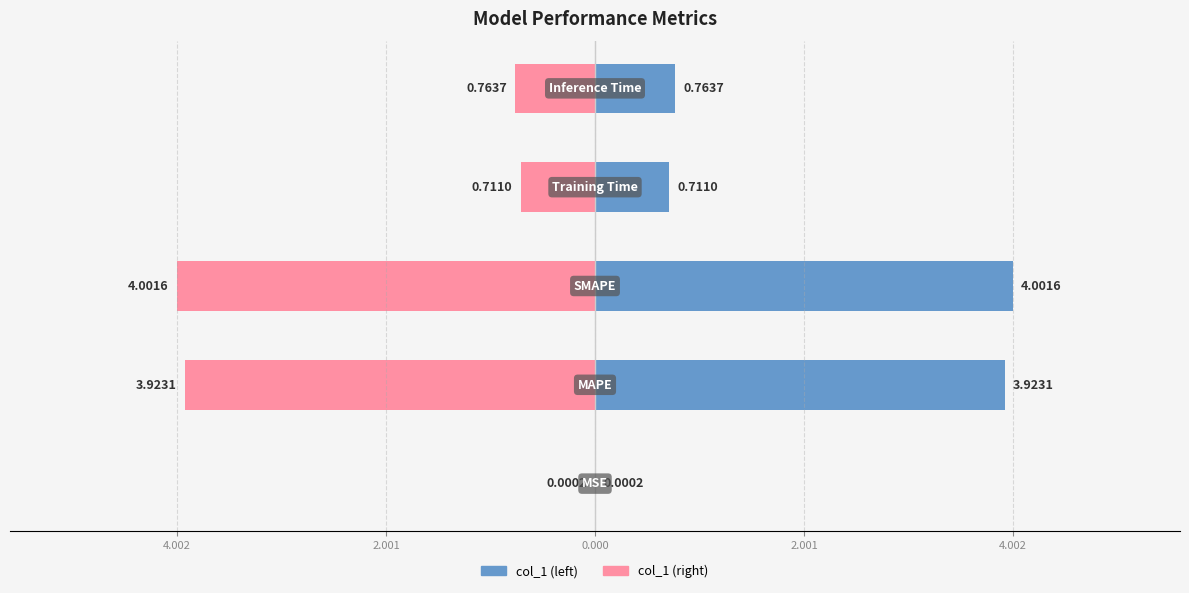

True or false: col_1 (right) has a value of -4.0 at 0.000.

True